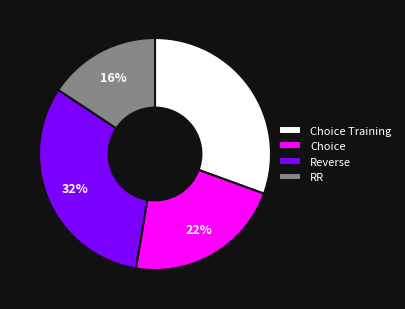

Is it true that RR is 16% of the pie?

True